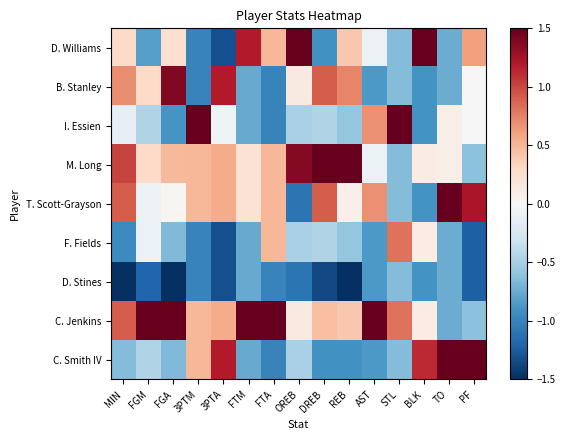

Which series changed the most between FGM and TO?

C. Jenkins